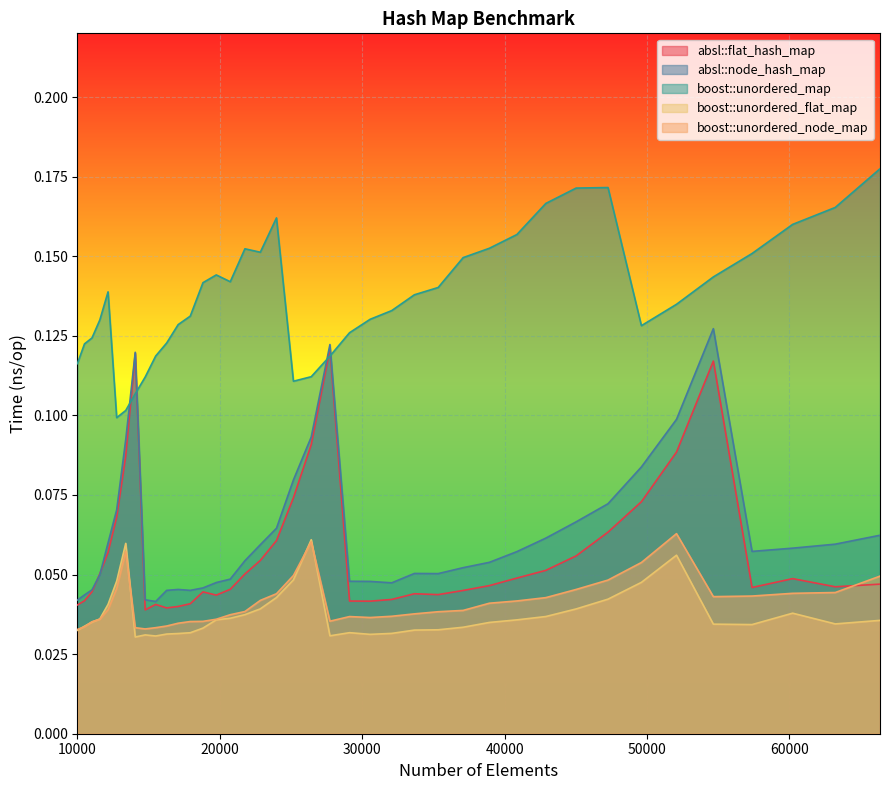

Which series changed the most between 11576 and 42892?

boost::unordered_map